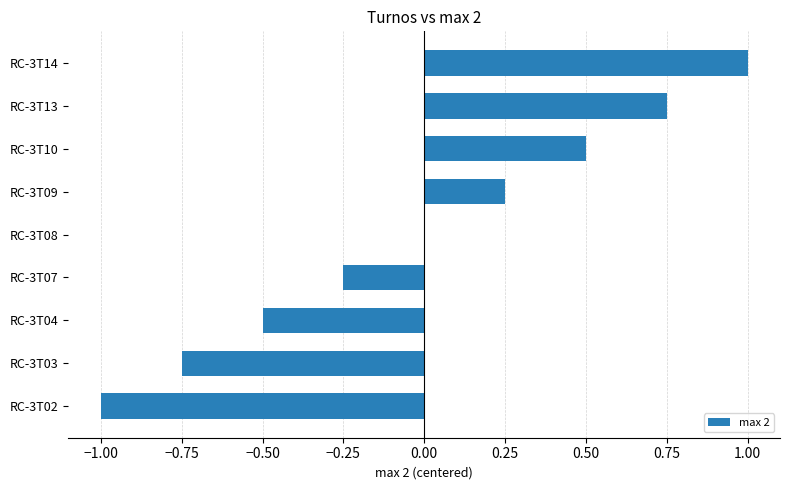

Between RC-3T02 and RC-3T04, which is larger?

RC-3T04